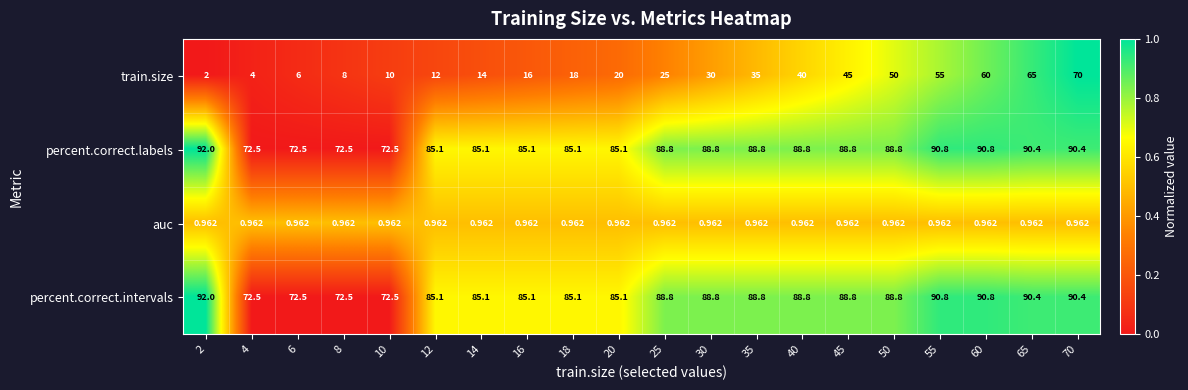

Which series has the largest range (max minus min)?

train.size